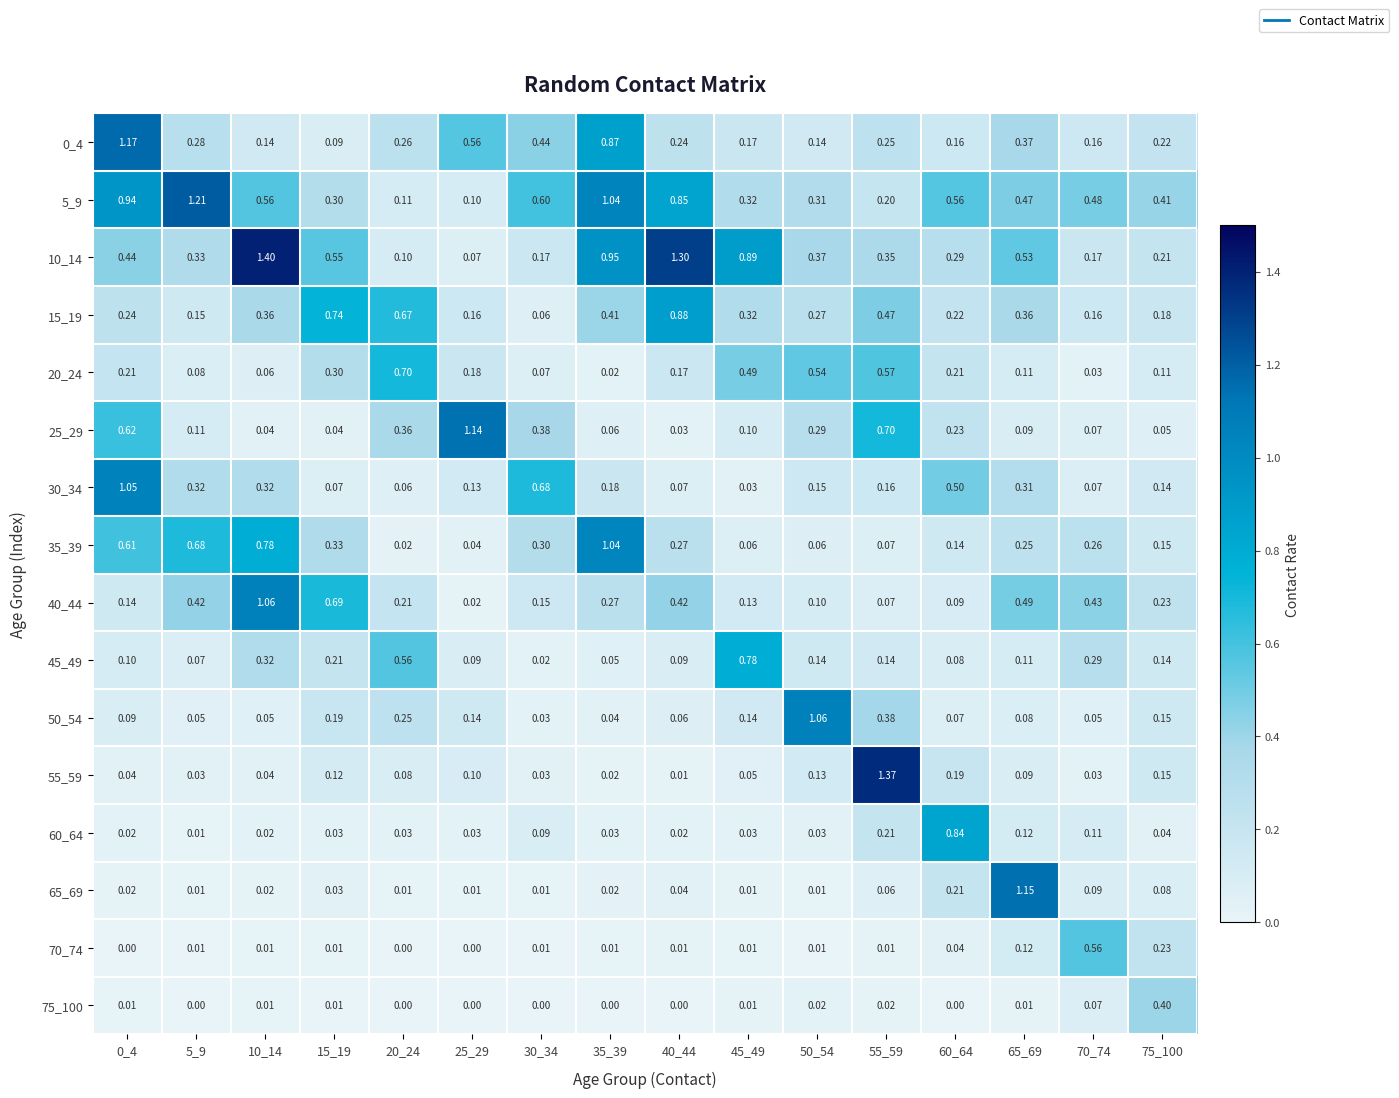

Is the value of 35_39 at 75_100 greater than the value of 20_24 at 65_69?

Yes